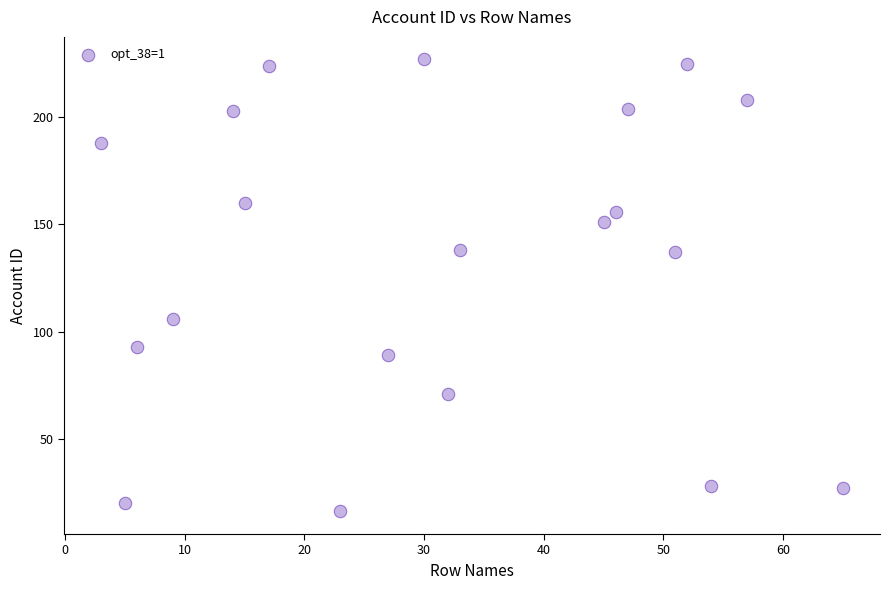

What is the range of X values (max minus min)?

62